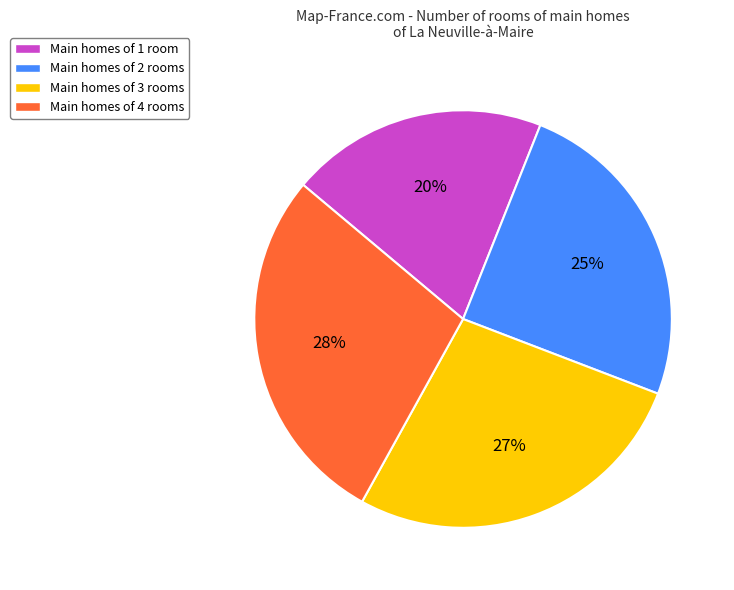

What is the ratio of the value at Main homes of 1 room to the value at Main homes of 2 rooms?

0.8